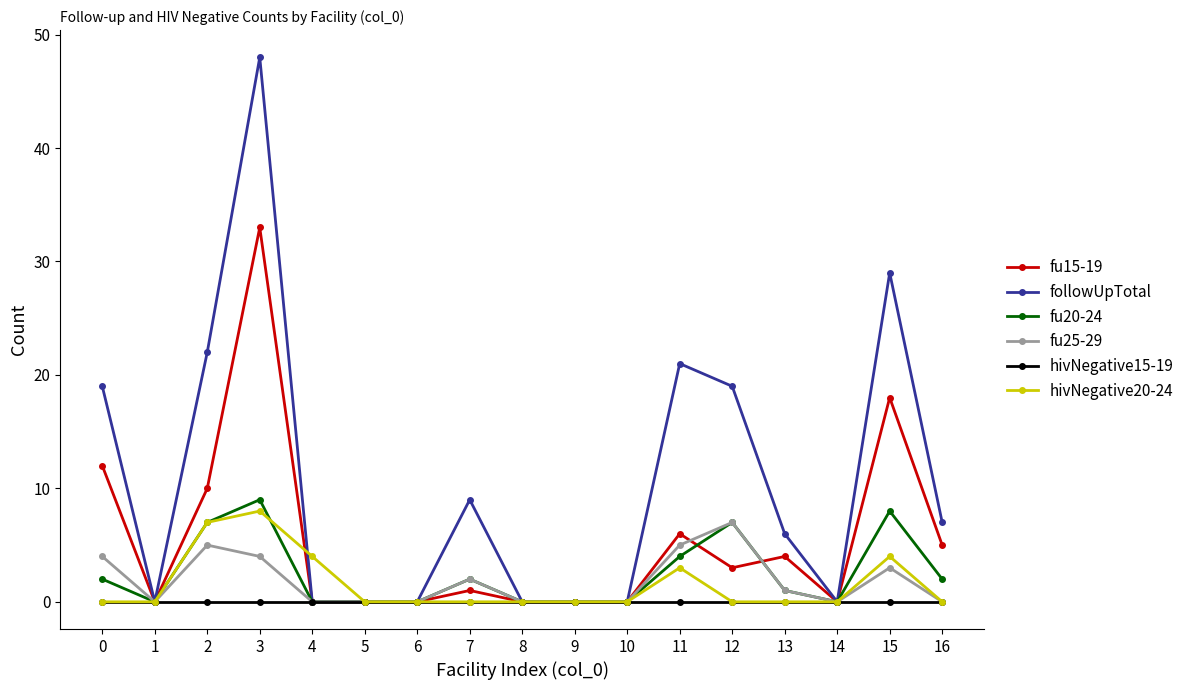

True or false: followUpTotal has more than 1 interior local peaks.

True